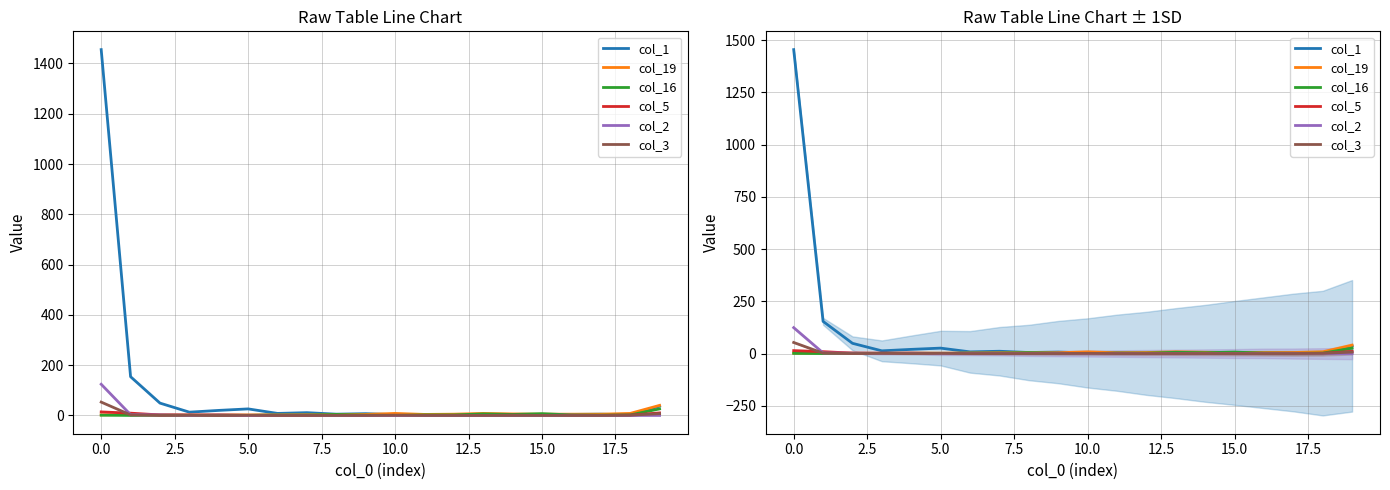

What is the label of the 18th point from the left?

17